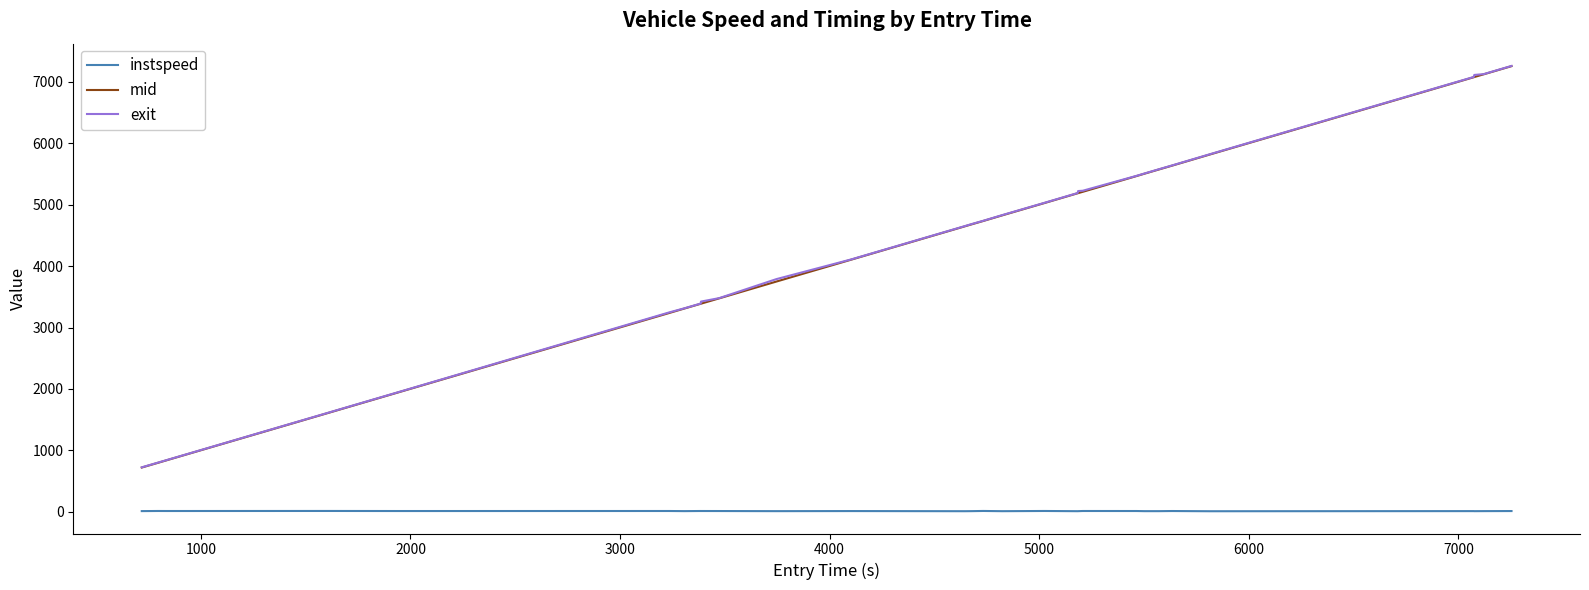

True or false: exit and instspeed cross at least once.

False